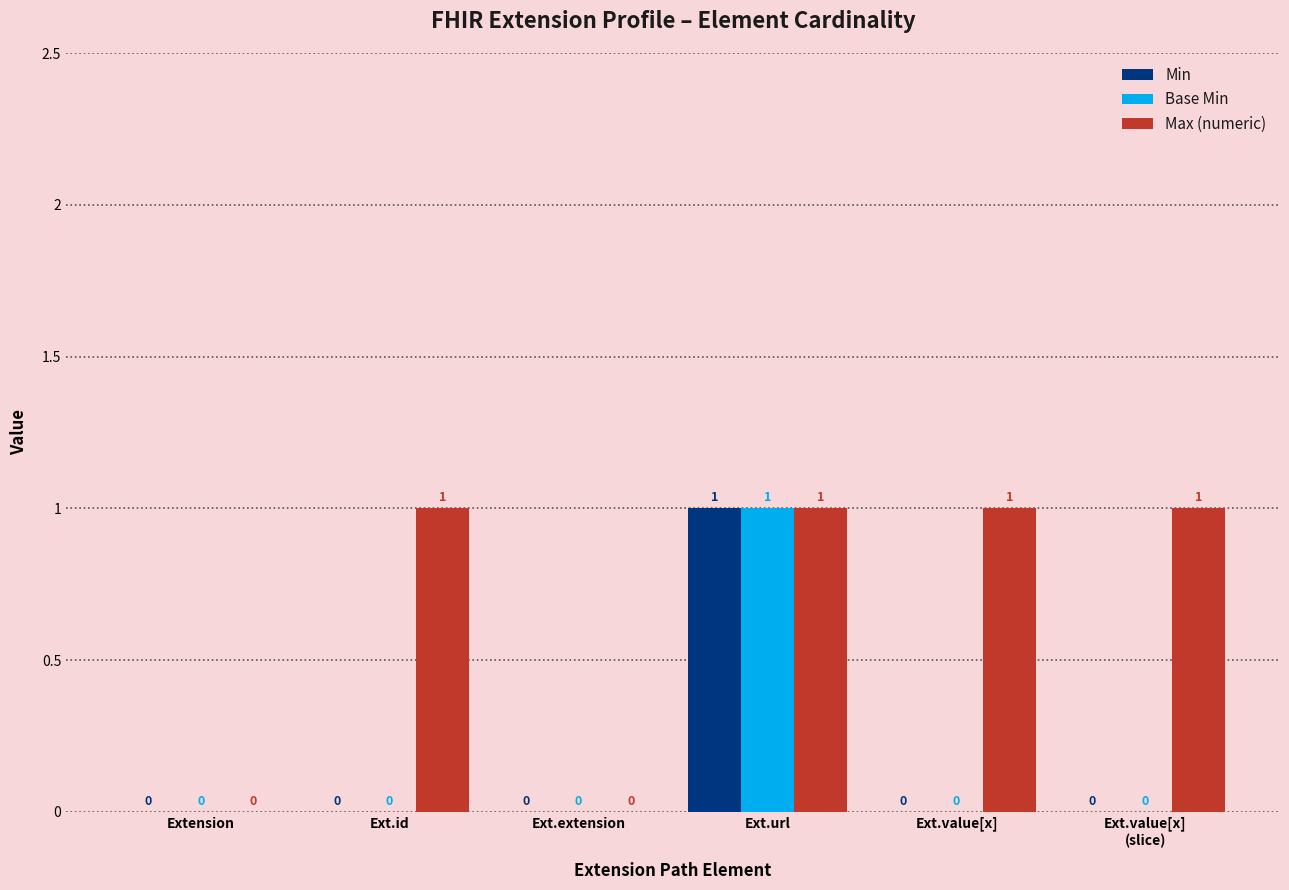

Is it true that Max (numeric) equals 0 at Ext.url?

False